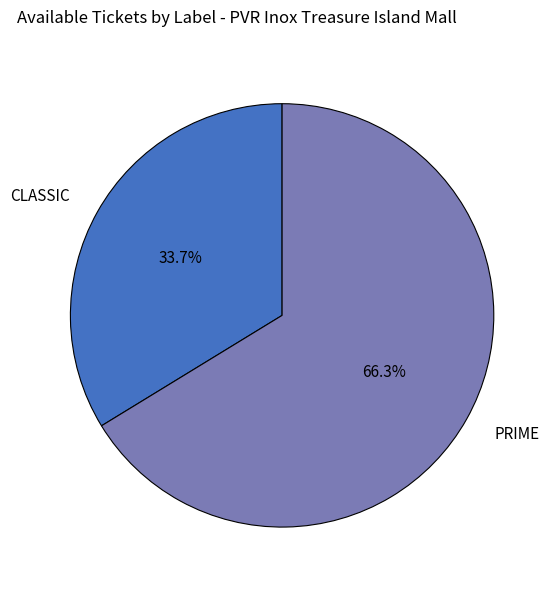

How many slices are in this pie chart?

2